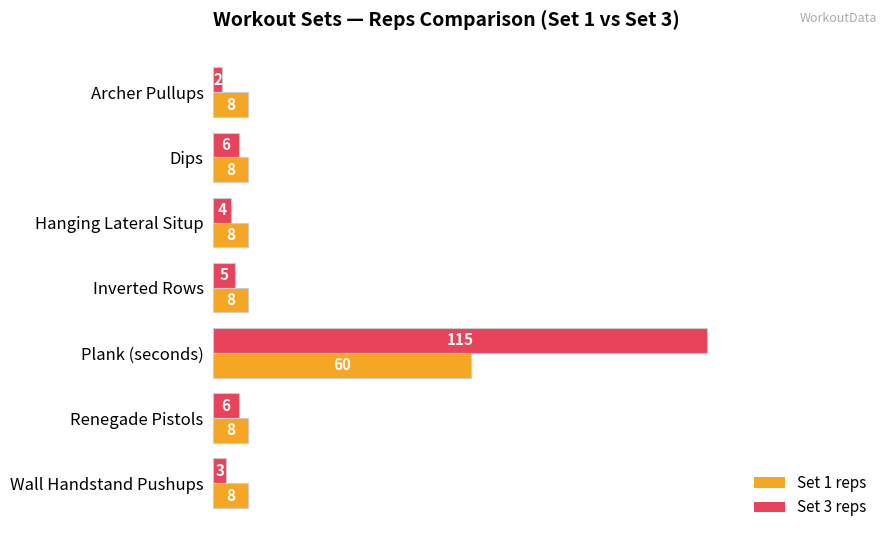

At which category is the sum across all series the highest?

Plank (seconds)